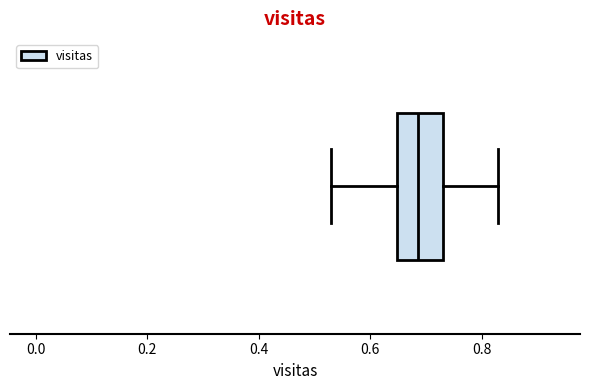

Transcribe this box plot: give where the median line is, the range the box spans, and where the two whiskers end, as read against the x-axis. The values are not printed on the chart, so give them approximately, as read against the axis.

median 0.68, box 0.64 to 0.74, whiskers 0.54 to 0.84